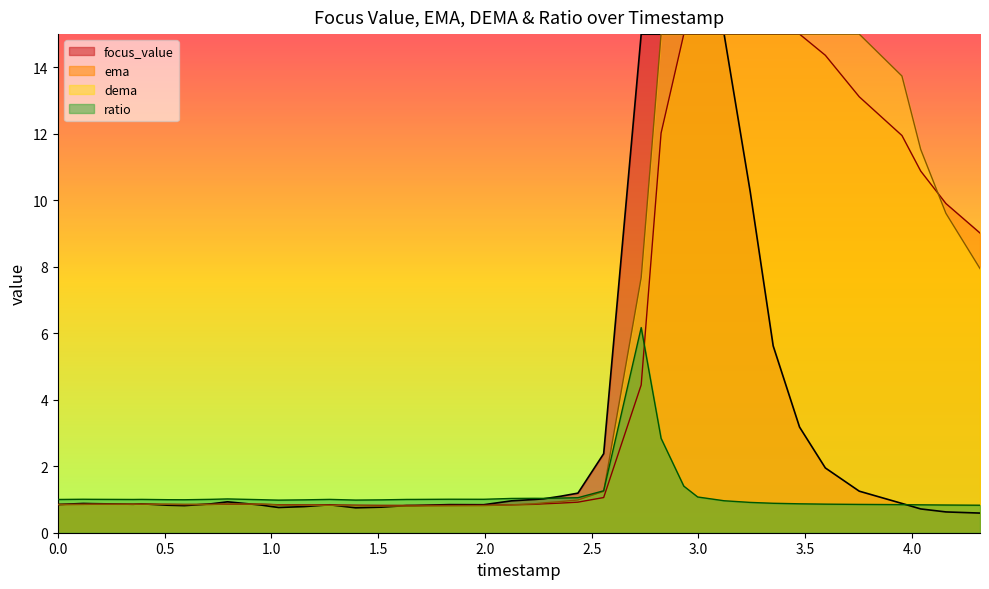

Which label corresponds to the largest value in the chart?

2.931535005569458